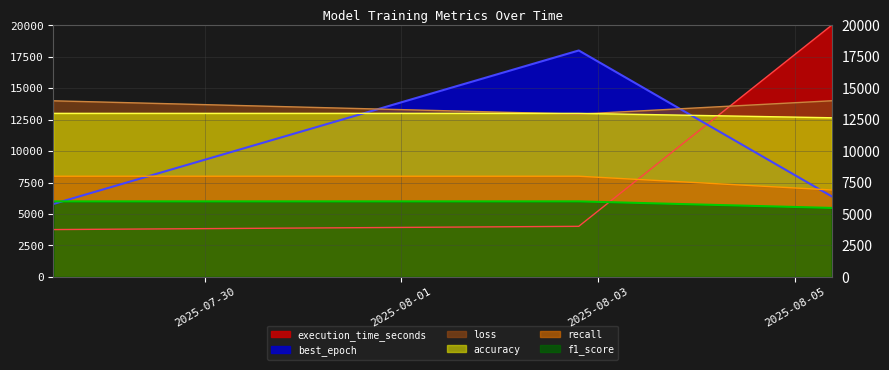

The recall series shows 13013.5 at 2025-08-02 19:18:44. True or false?

False